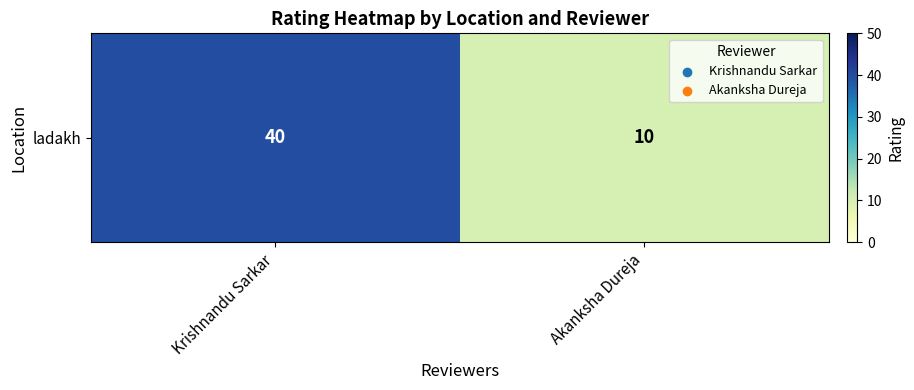

How many series are shown in this chart?

1